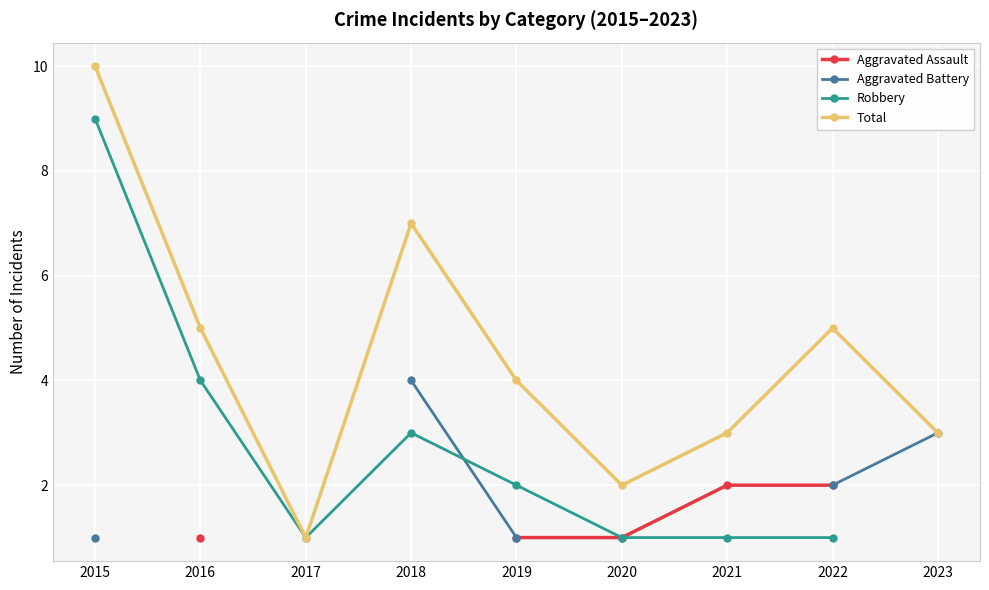

What are all the series names shown in the legend?

Aggravated Assault, Aggravated Battery, Robbery, Total